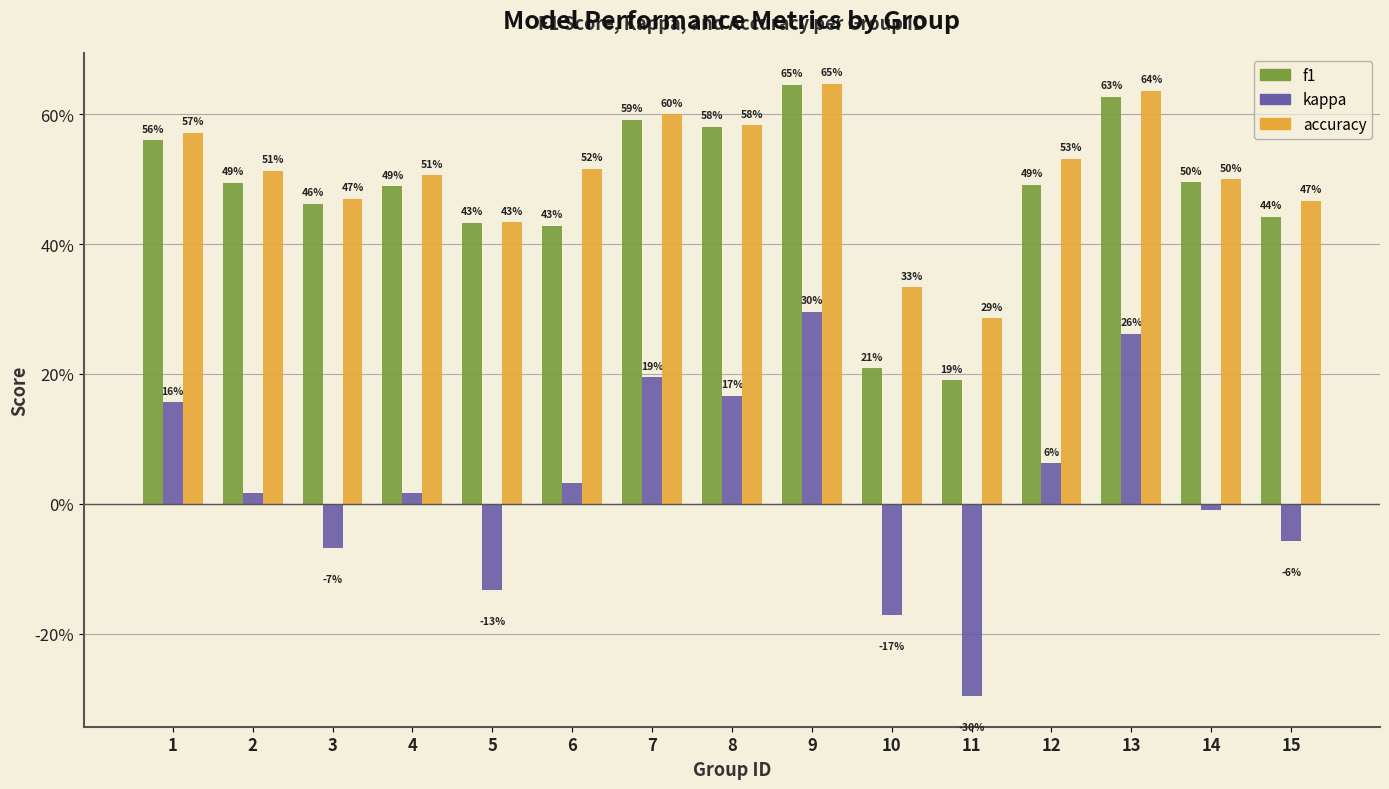

Reading right to left, what are all the values shown in this chart?

f1: 15=0.4	14=0.5	13=0.6	12=0.5	11=0.2	10=0.2	9=0.6	8=0.6	7=0.6	6=0.4	5=0.4	4=0.5	3=0.5	2=0.5	1=0.6
kappa: 15=-0.1	14=-0.0	13=0.3	12=0.1	11=-0.3	10=-0.2	9=0.3	8=0.2	7=0.2	6=0.0	5=-0.1	4=0.0	3=-0.1	2=0.0	1=0.2
accuracy: 15=0.5	14=0.5	13=0.6	12=0.5	11=0.3	10=0.3	9=0.6	8=0.6	7=0.6	6=0.5	5=0.4	4=0.5	3=0.5	2=0.5	1=0.6